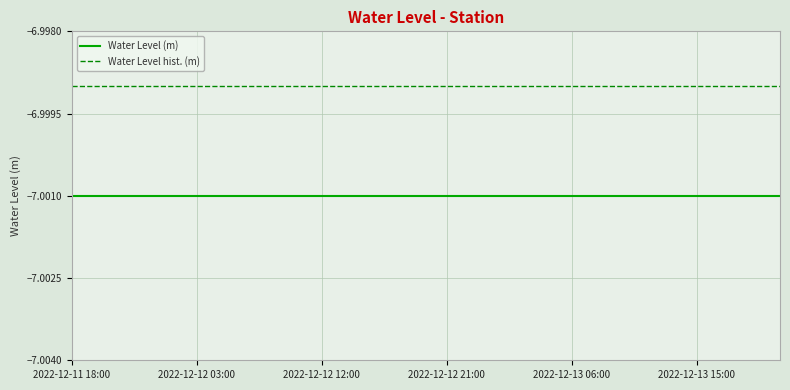

True or false: Water Level hist. (m) and Water Level (m) cross at least once.

False